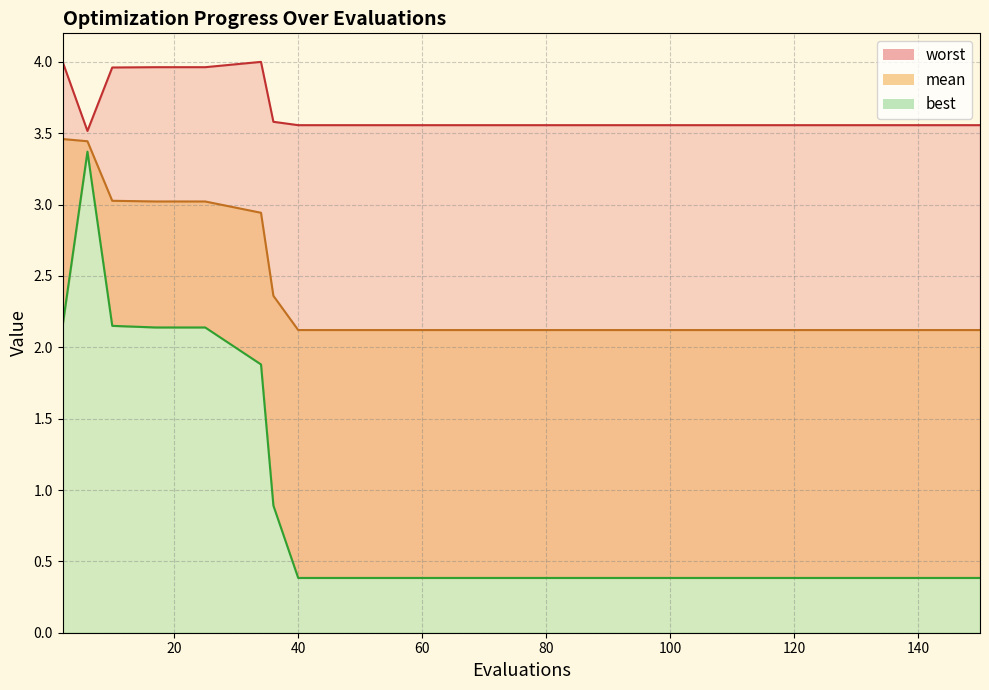

In worst, how many points are higher than both neighbors (excluding endpoints)?

1